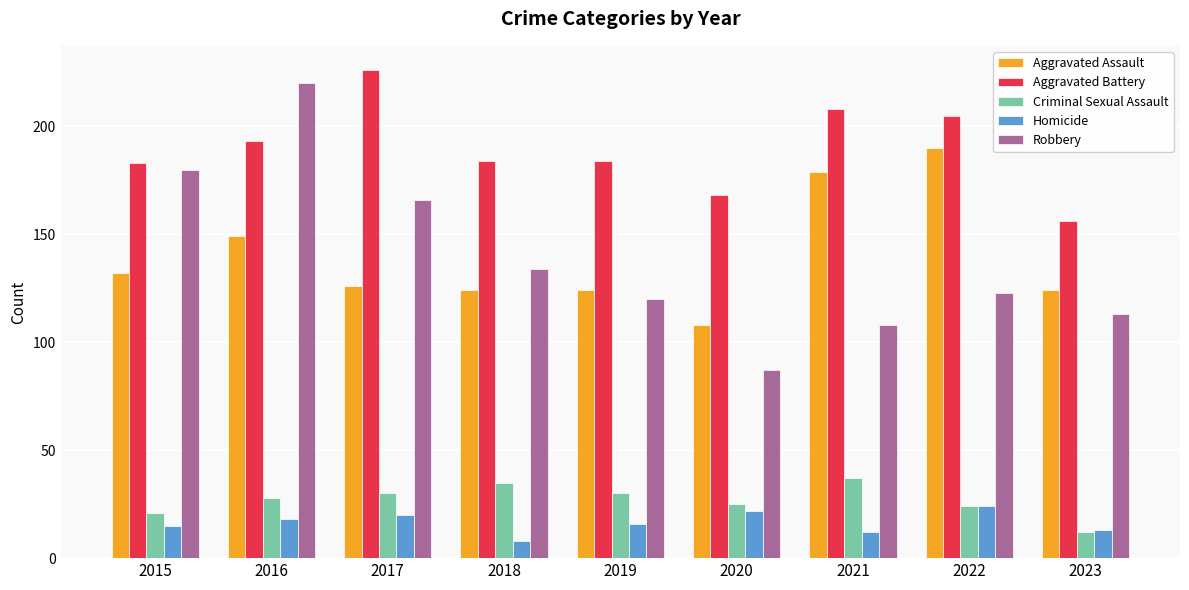

What is the lowest value of the Criminal Sexual Assault series?

12